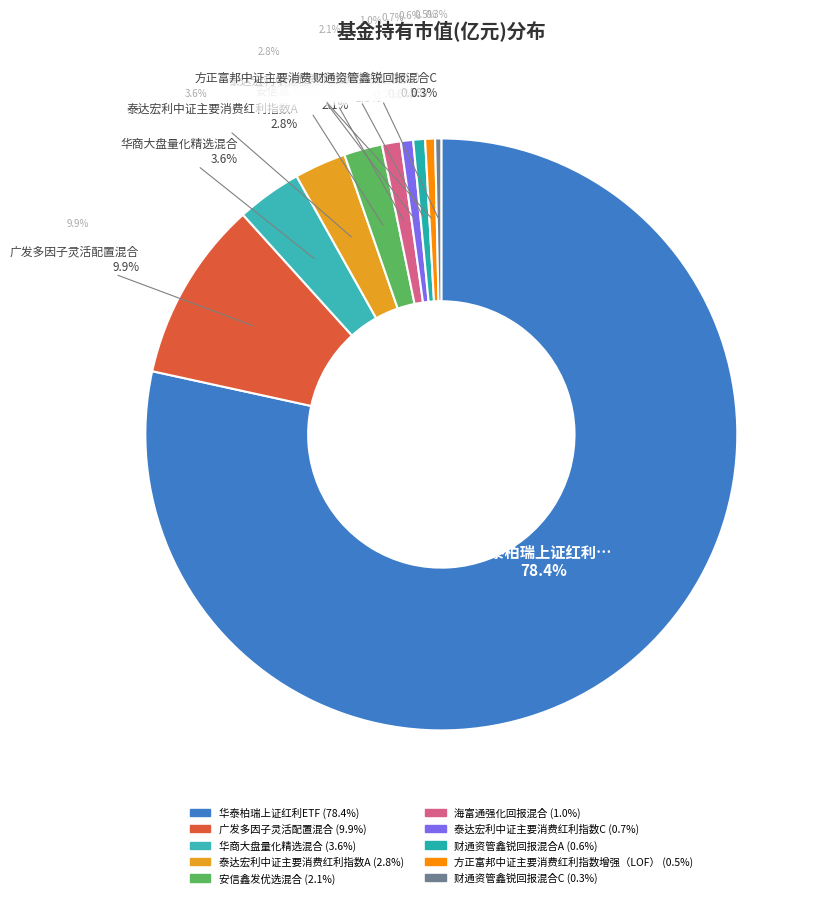

To the nearest percent, what is the difference between the 财通资管鑫锐回报混合C and 海富通强化回报混合 slice percentages?

1%